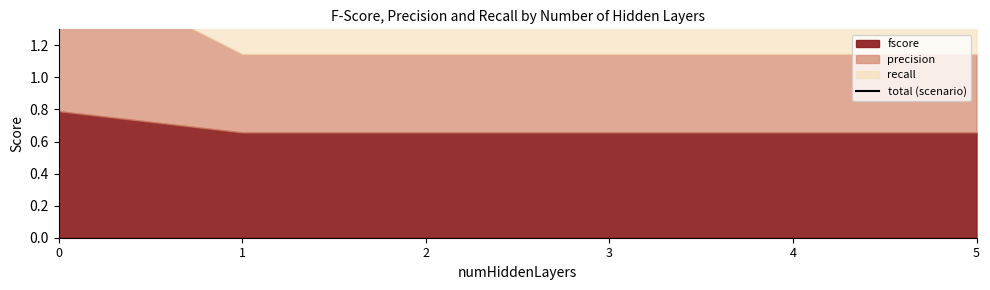

Approximately how many times larger is the value at 4 compared to 2?

1.0